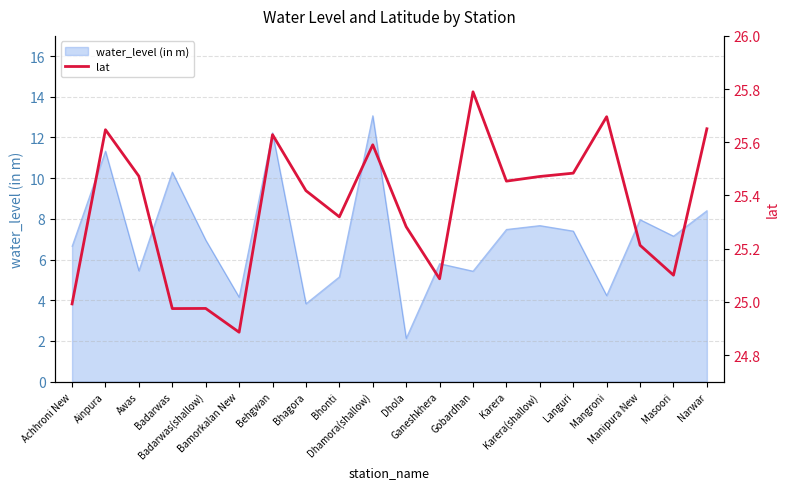

Reading right to left, what are all the values shown in this chart?

25.7	25.1	25.2	25.7	25.5	25.5	25.5	25.8	25.1	25.3	25.6	25.3	25.4	25.6	24.9	25.0	25.0	25.5	25.6	25.0